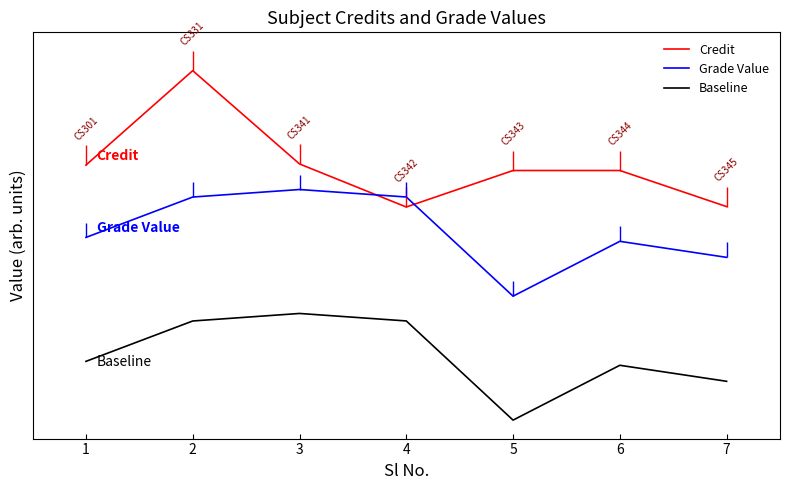

Does the chart have visible grid lines?

No